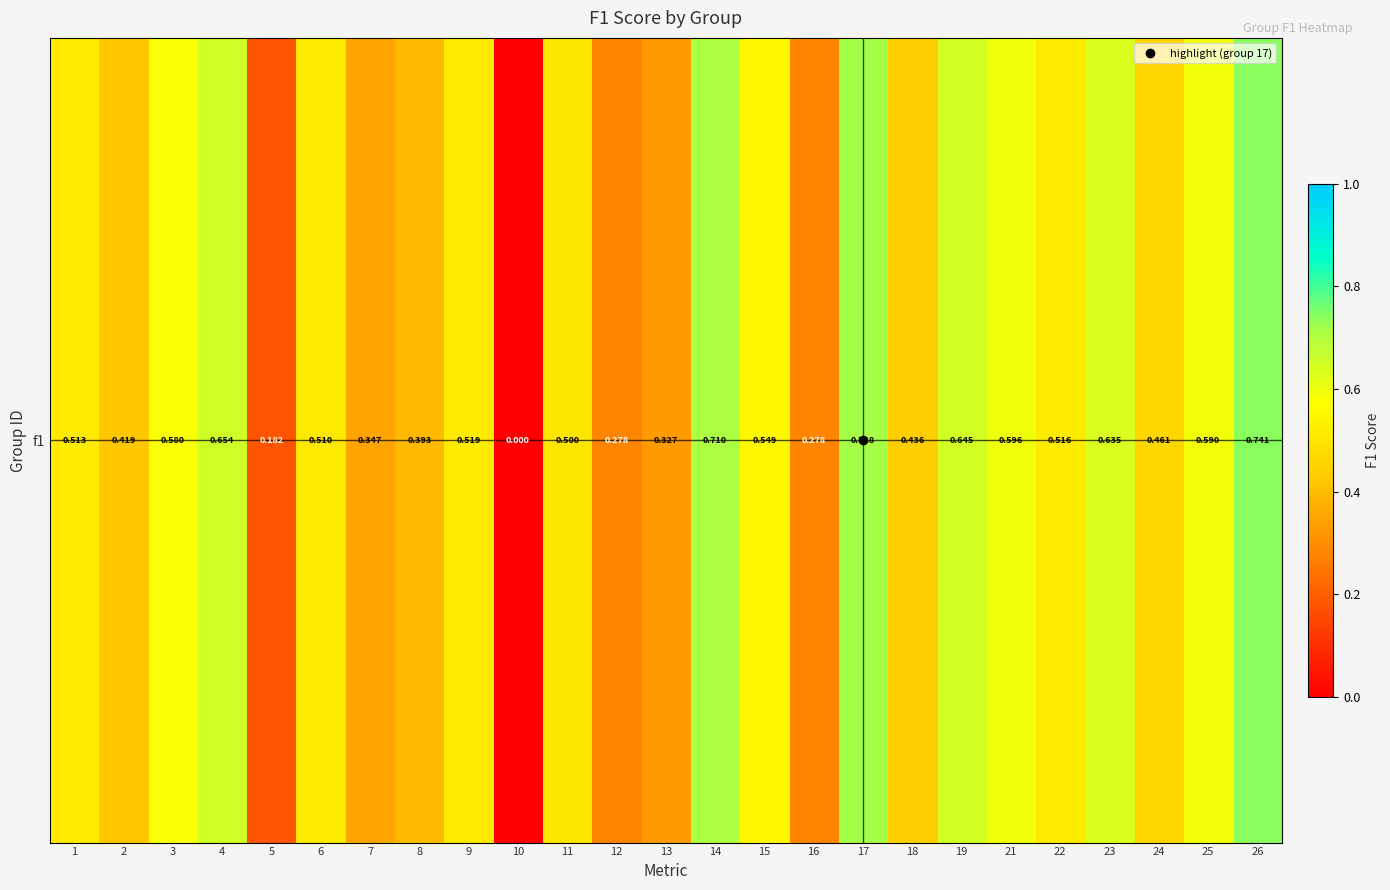

True or false: the data shows 0.6 at 23.

True